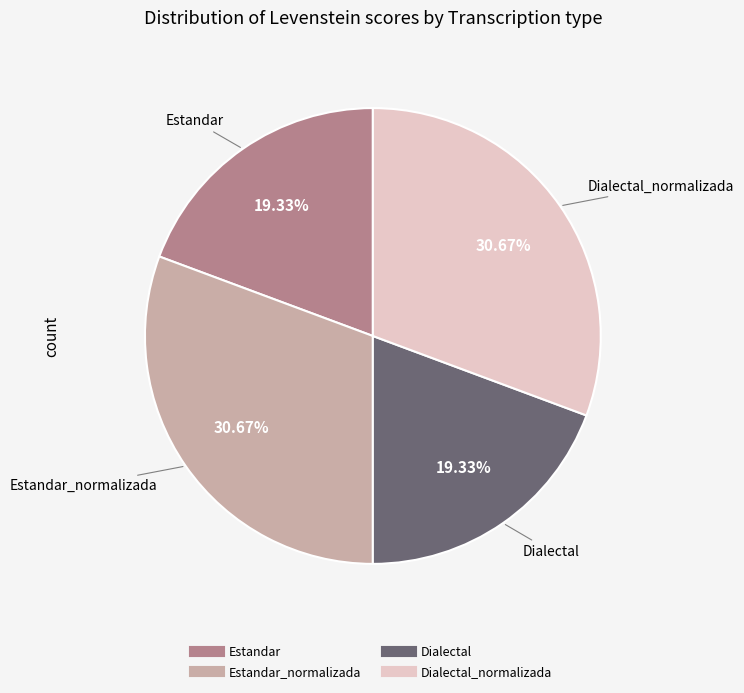

Is there a majority slice in this chart?

No